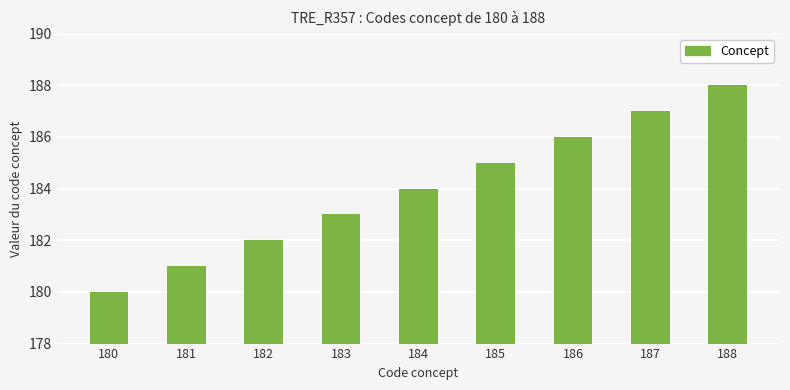

What is the difference between the values at 184 and 187?

3